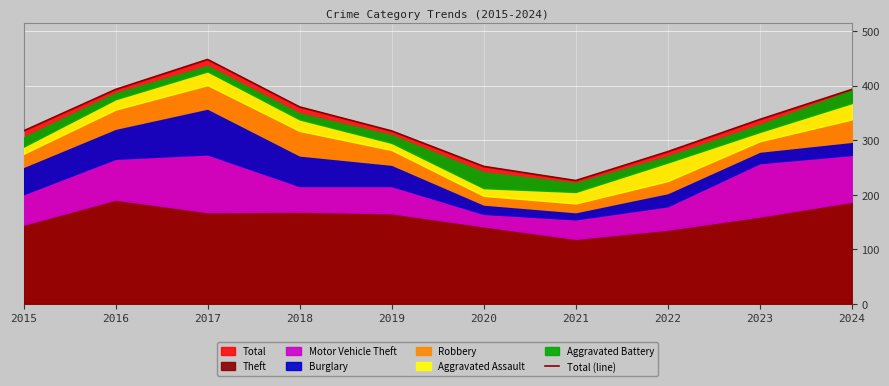

What is the sum of the values at 2015 and 2019?

634